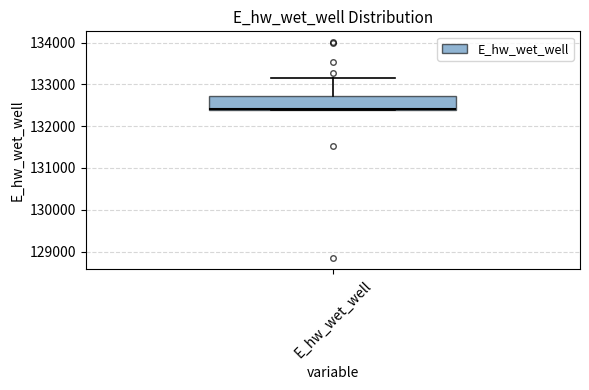

Read this box plot against the y-axis: the position of the median line, the range covered by the box, and the ends of both whiskers. The values are not printed on the chart, so give them approximately, as read against the axis.

median 132400, box 132400 to 132700, whiskers 132400 to 133100